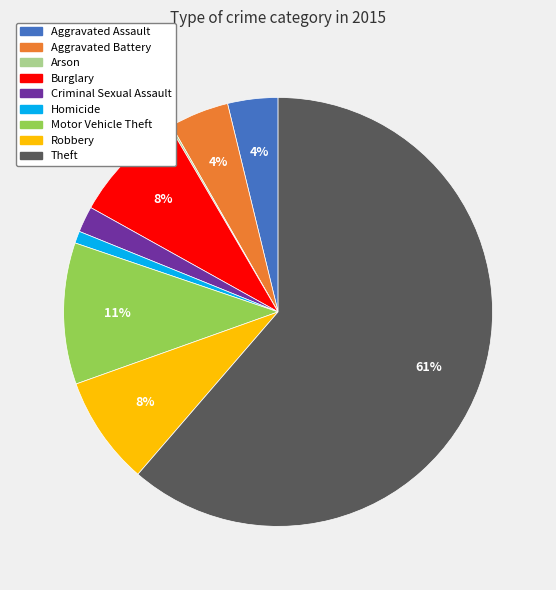

Is it true that Burglary is 2% of the pie?

False